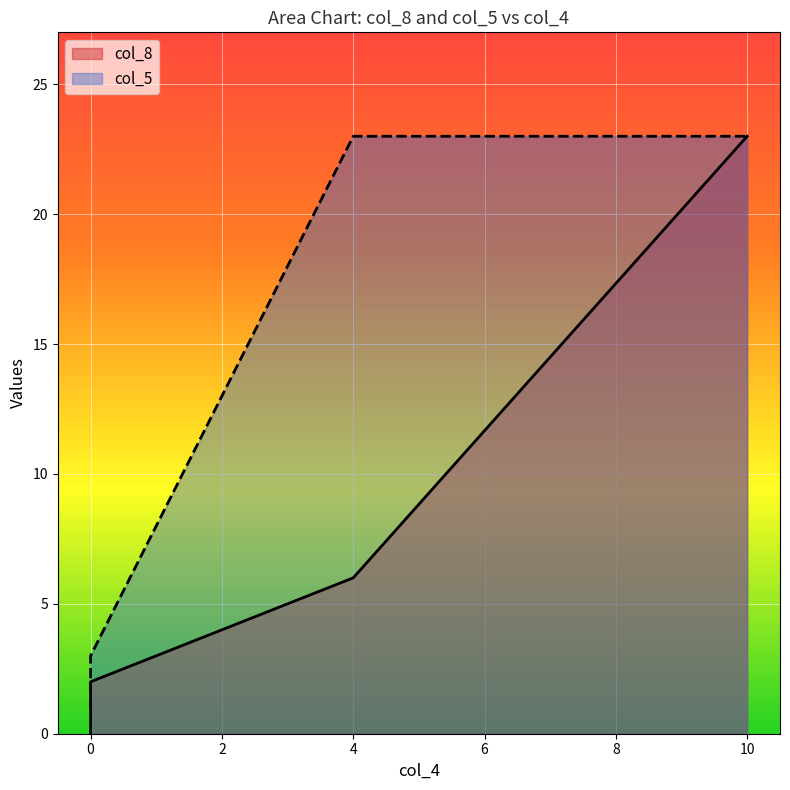

True or false: col_8 has more than 1 points higher than both neighbors.

False